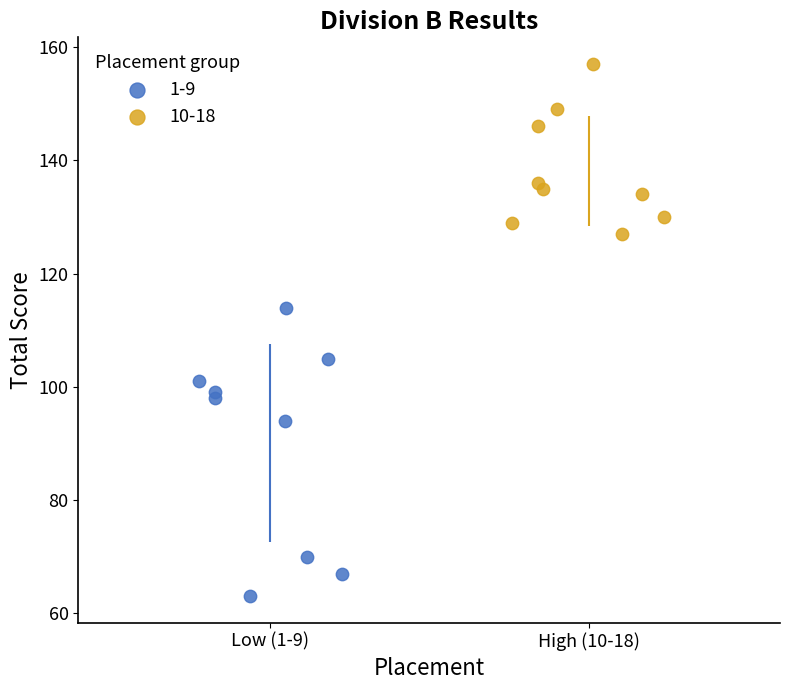

Which series reaches the maximum Y coordinate?

10-18